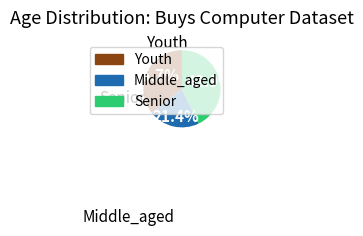

Which category has the smallest portion of the pie?

Middle_aged